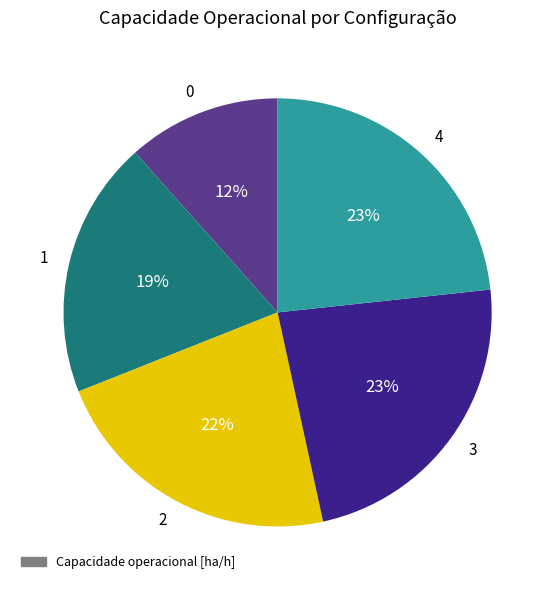

What percentage is the 4 slice, to the nearest percent?

23%